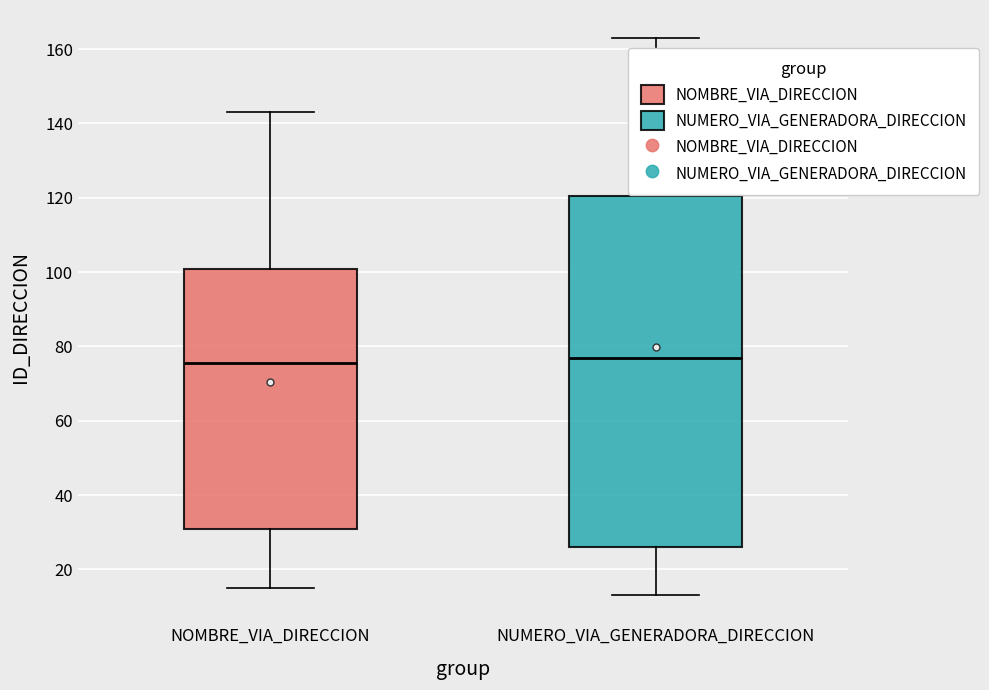

Which box is the tallest, from its lower edge to its upper edge?

NUMERO_VIA_GENERADORA_DIRECCION